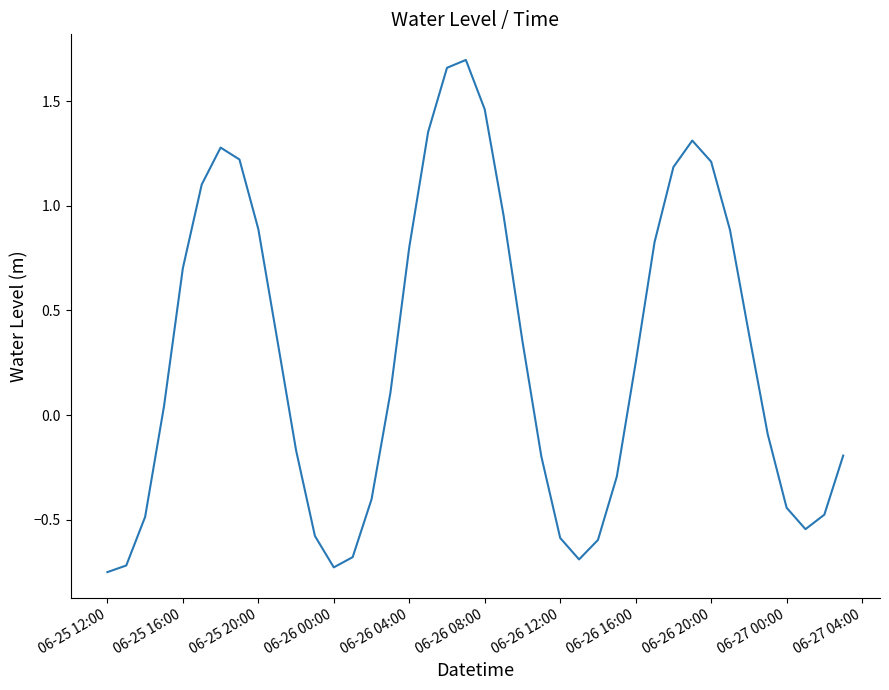

What is the difference between the maximum and minimum values?

2.4